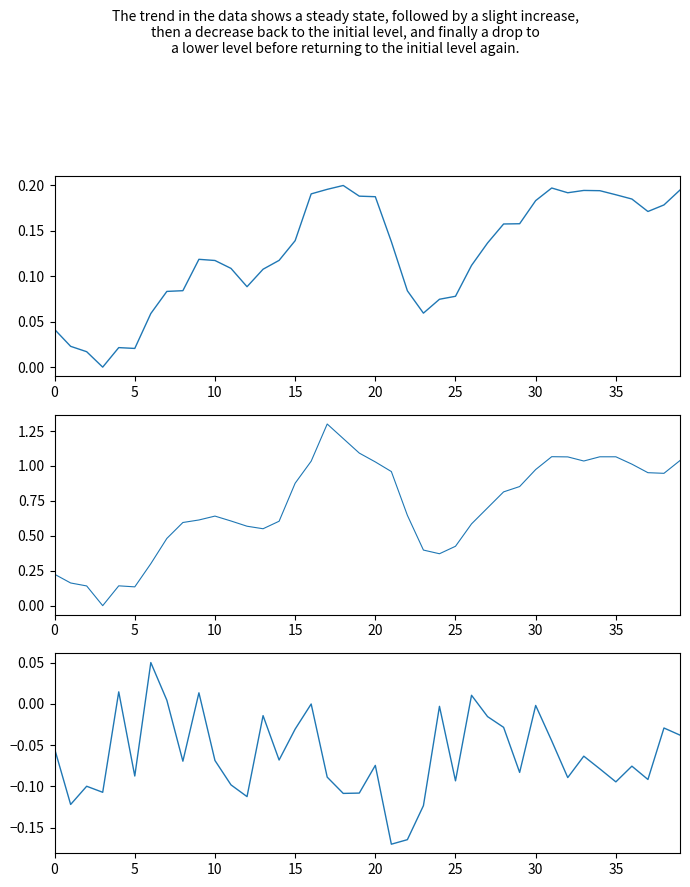

How many interior local valleys does the High series have?

6